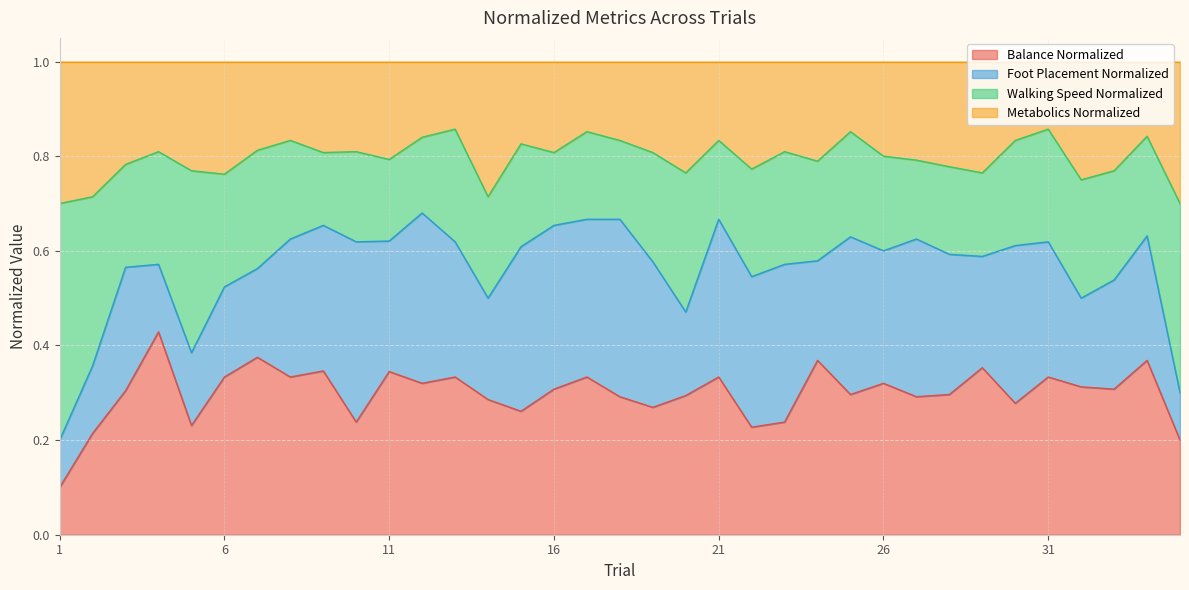

What is the total value across all series at 31?

1.0